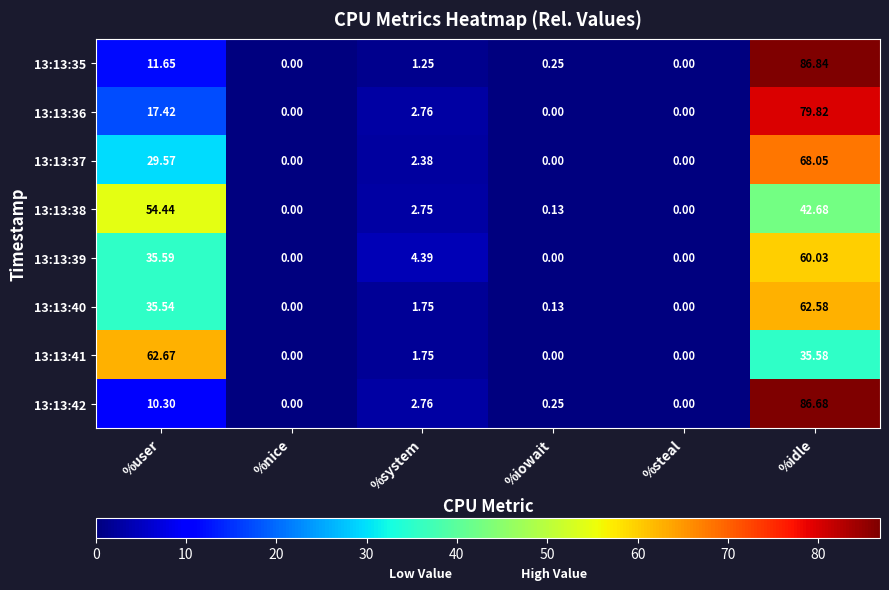

At which label is 13:13:38 closest to 27?

%idle